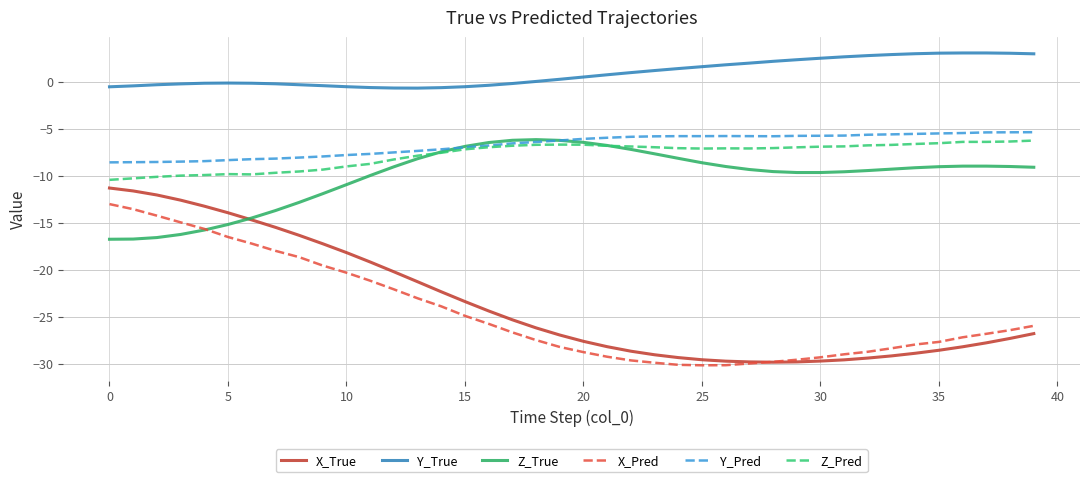

Is this an area chart (filled region under the line)?

No